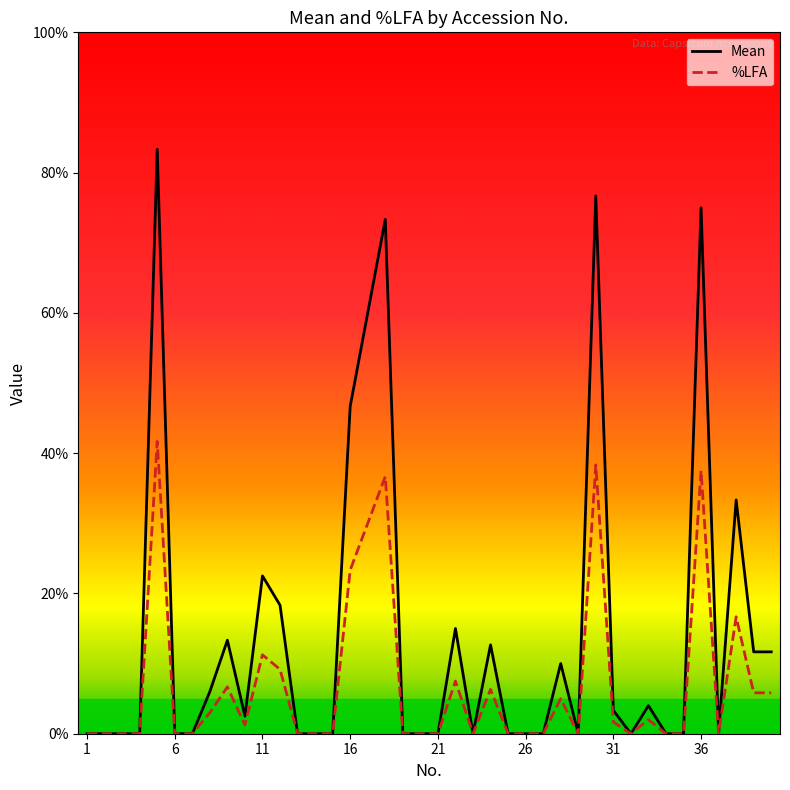

List the series in order of their peak value, lowest first.

%LFA, Mean